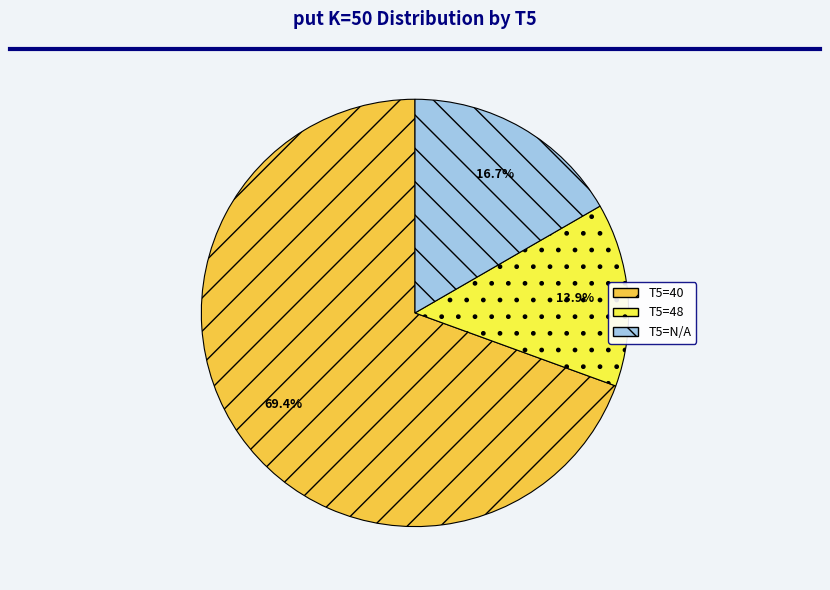

How much of the chart is everything except T5=48?

86.1%